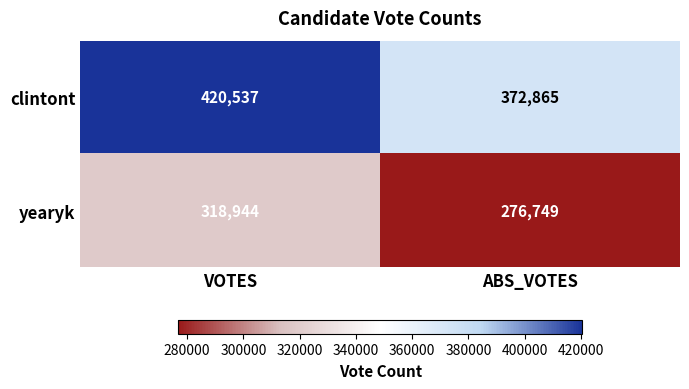

The value of clintont at ABS_VOTES is 120717. True or false?

False